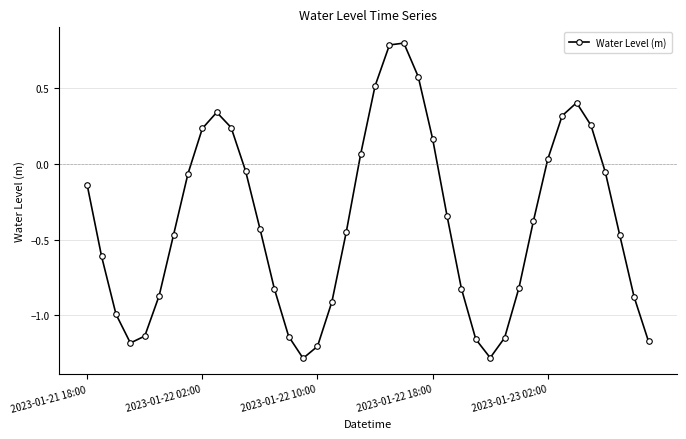

What is the sum of all values?

-15.5